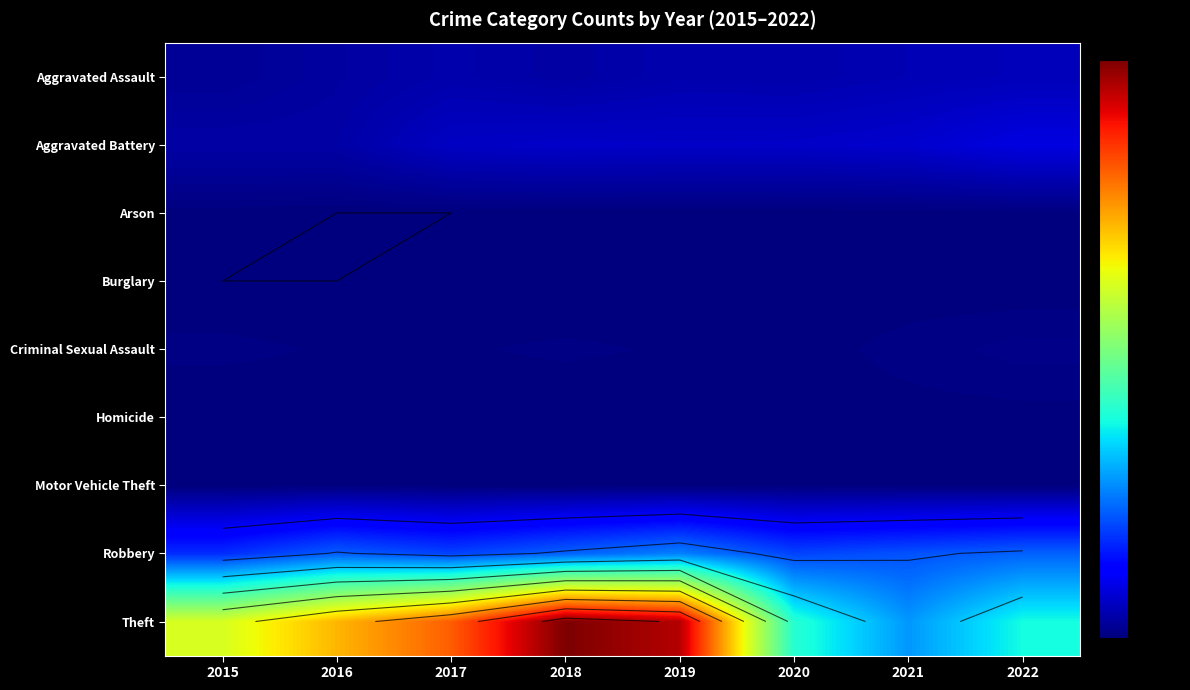

Which series changed the most between 2018 and 2020?

Theft